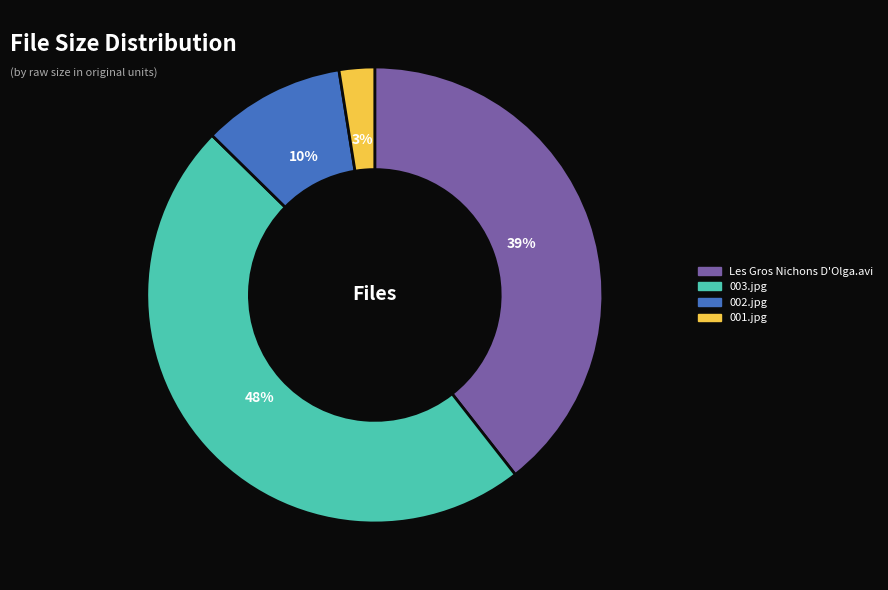

Which has a higher value, Les Gros Nichons D'Olga.avi or 001.jpg?

Les Gros Nichons D'Olga.avi